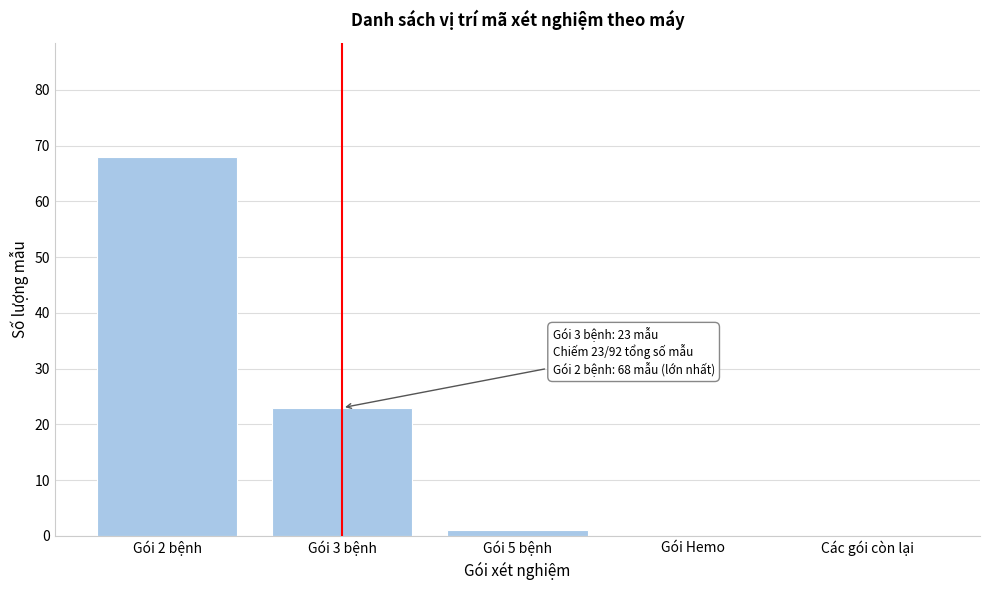

Reading right to left, list all the values displayed in this chart.

Các gói còn lại=0	Gói Hemo=0	Gói 5 bệnh=1	Gói 3 bệnh=23	Gói 2 bệnh=68